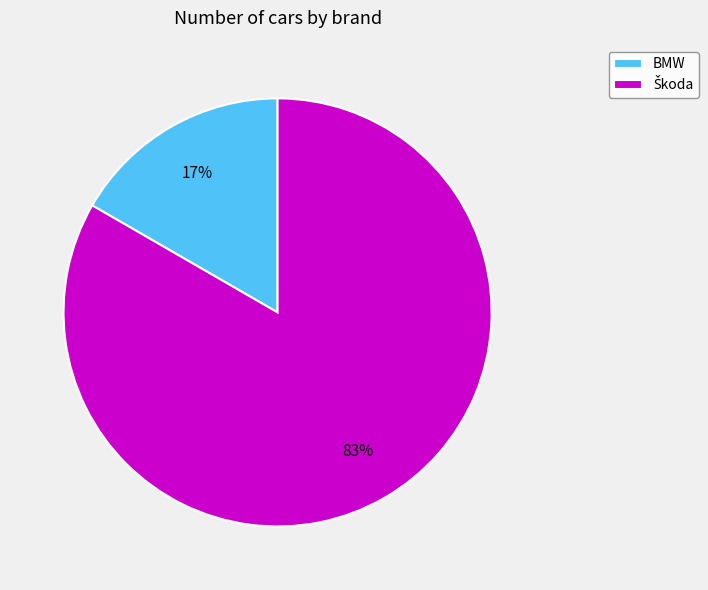

Does any single category account for the majority?

Yes